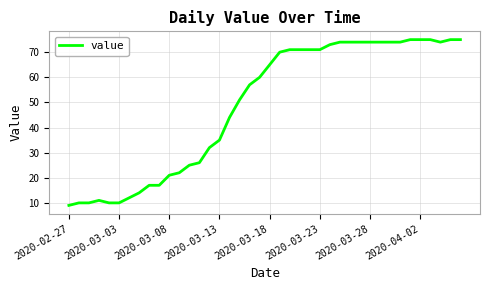

How many distinct data groups are displayed?

1